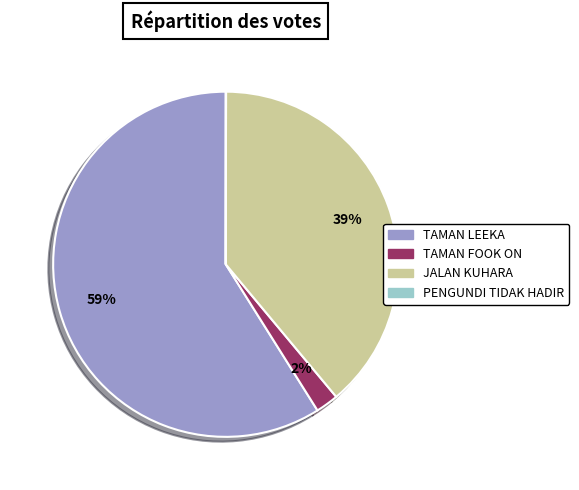

What is the largest slice in the pie chart?

TAMAN LEEKA